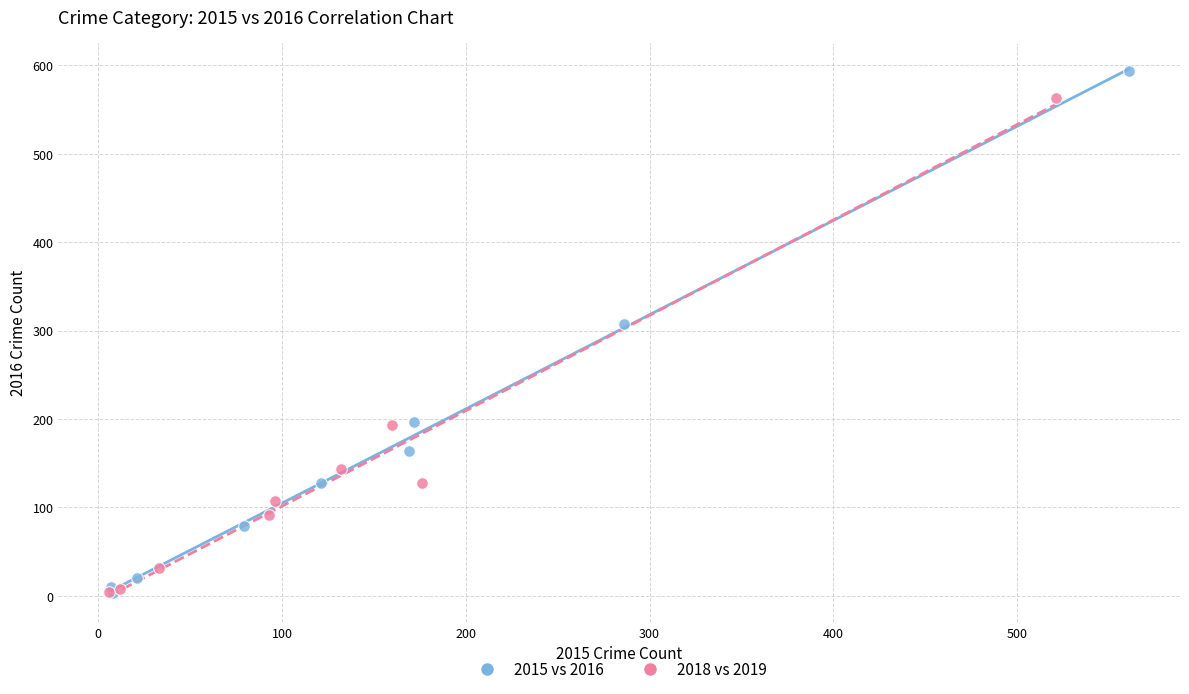

Which series reaches the maximum Y coordinate?

2015 vs 2016